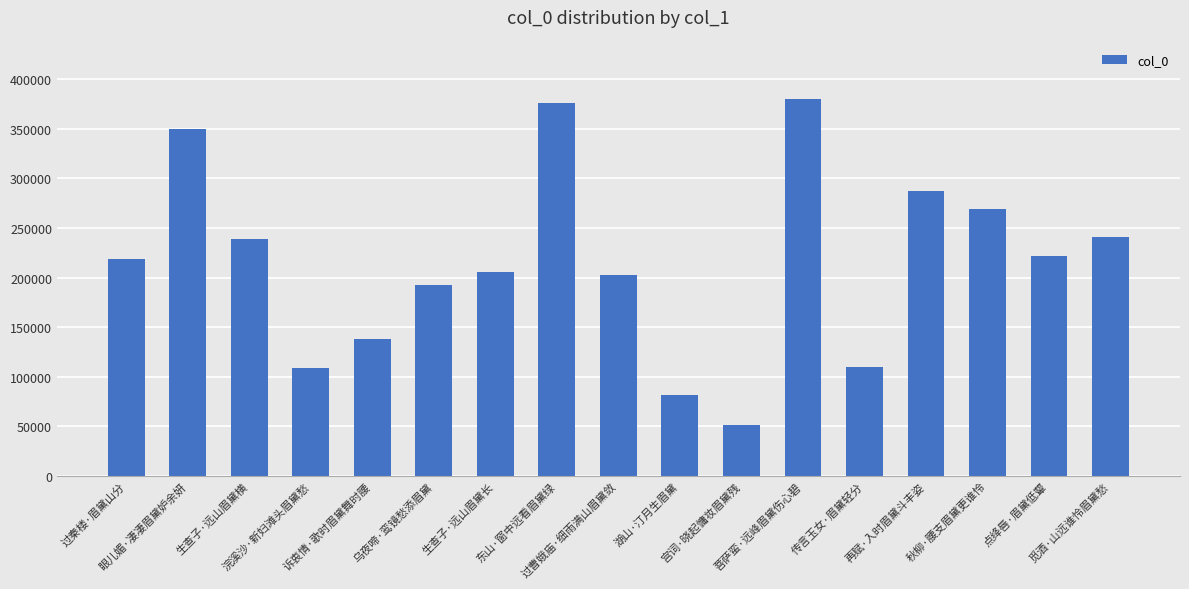

Between 宫词·晓起慵妆眉黛残 and 过曹娥庙·细雨满山眉黛敛, which is larger?

过曹娥庙·细雨满山眉黛敛